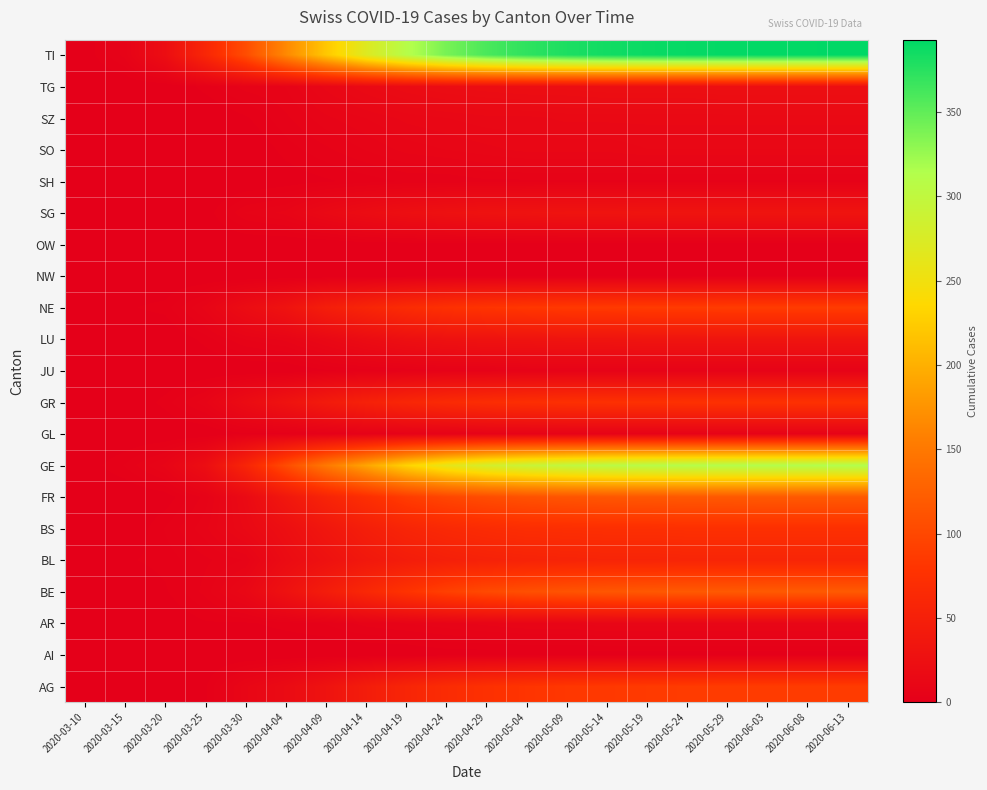

At 2020-03-30, list the series in order from smallest to largest.

AI, JU, NW, OW, SH, SO, AR, GL, SZ, TG, BL, LU, SG, AG, BE, BS, FR, GR, NE, GE, TI